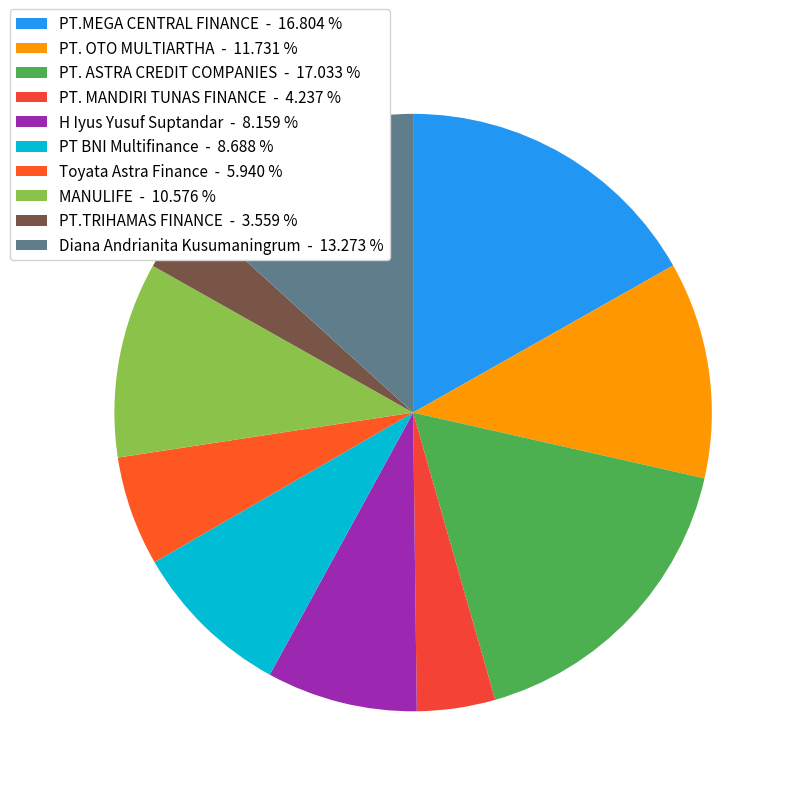

How many segments does this pie chart have?

10